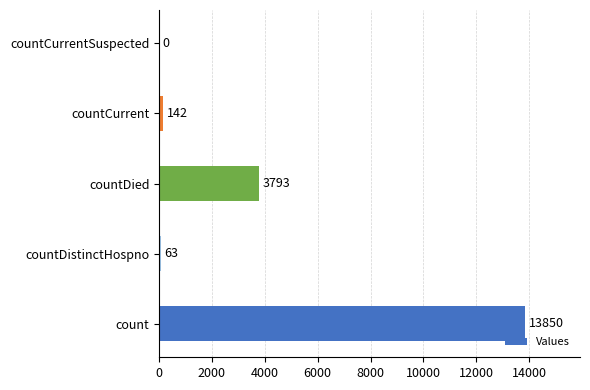

What is the maximum value shown in the chart?

13850